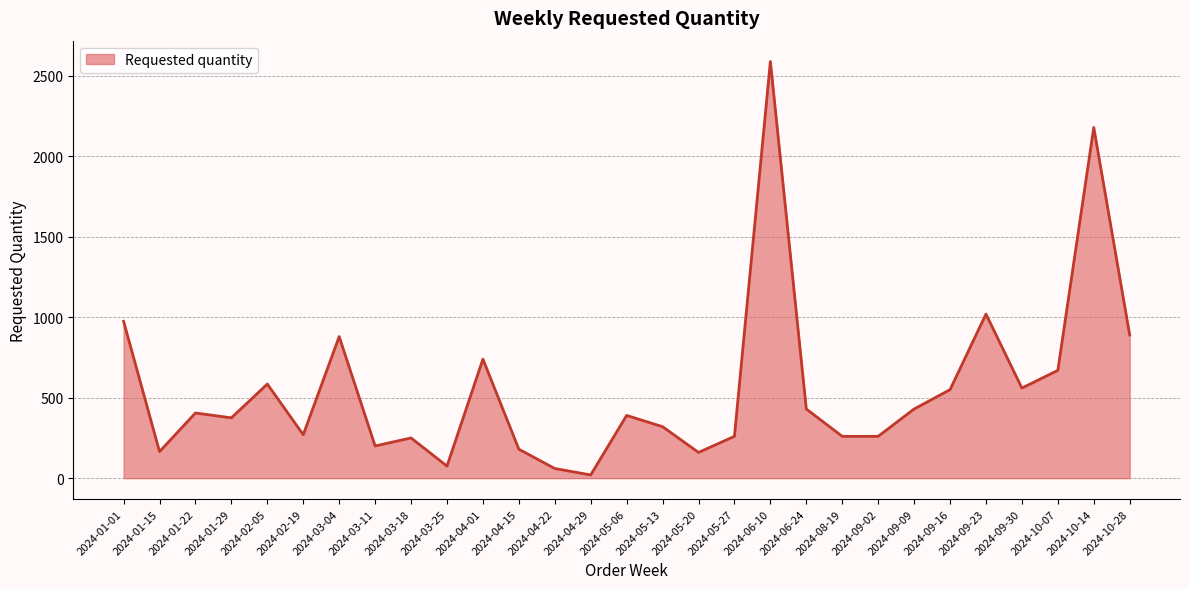

Where is the data nearest to the value 1305?

2024-09-23